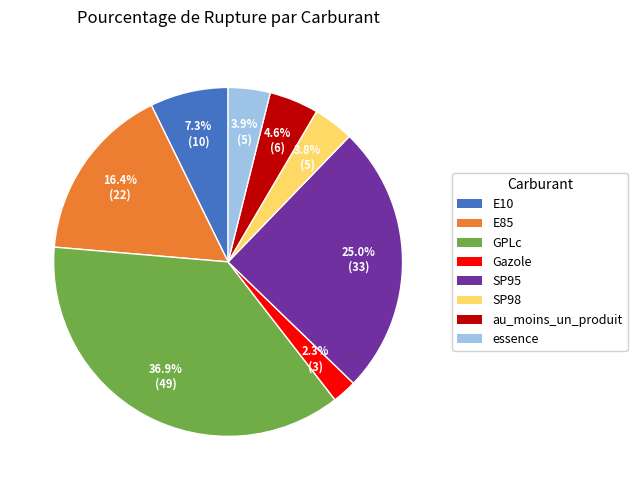

To the nearest percent, what is the combined percentage of Gazole and au_moins_un_produit?

7%